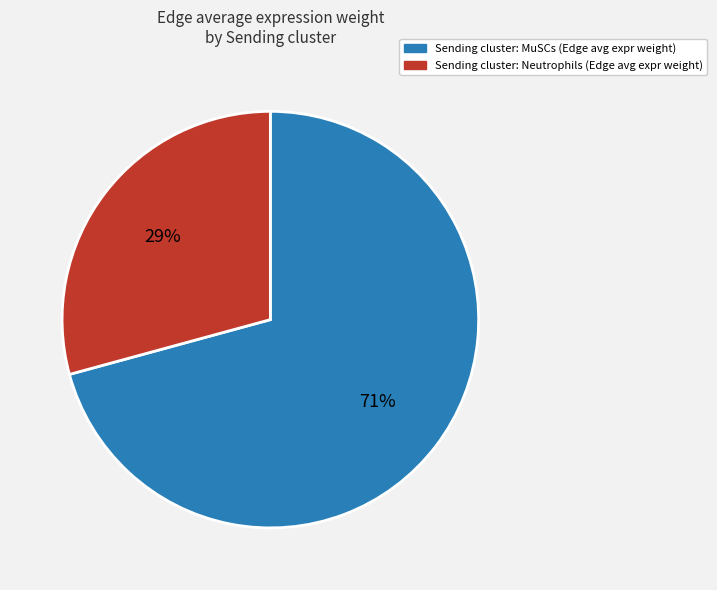

Is there a majority slice in this chart?

Yes